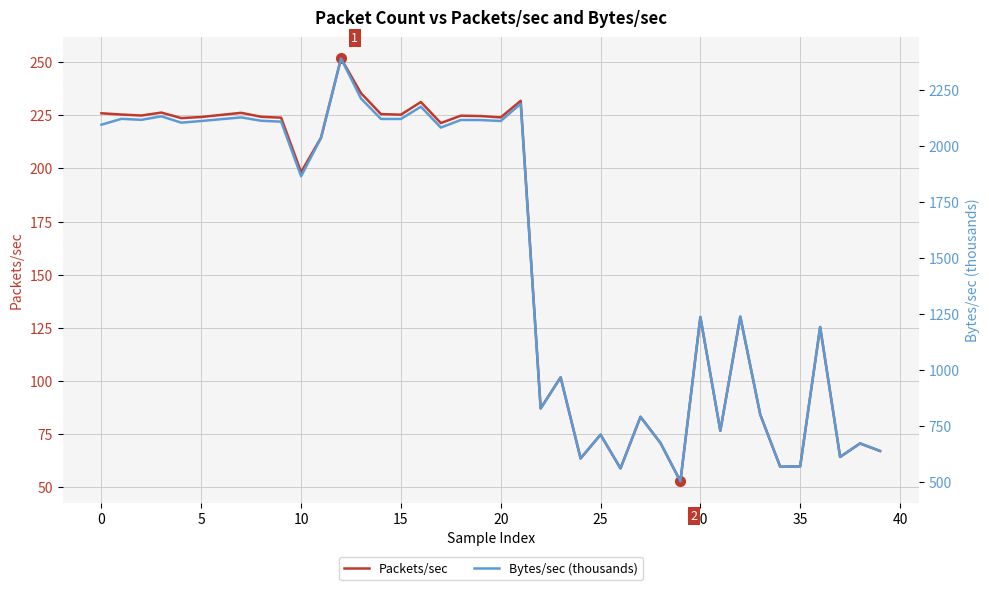

What are all the series names shown in the legend?

Packets/sec, Bytes/sec (thousands)